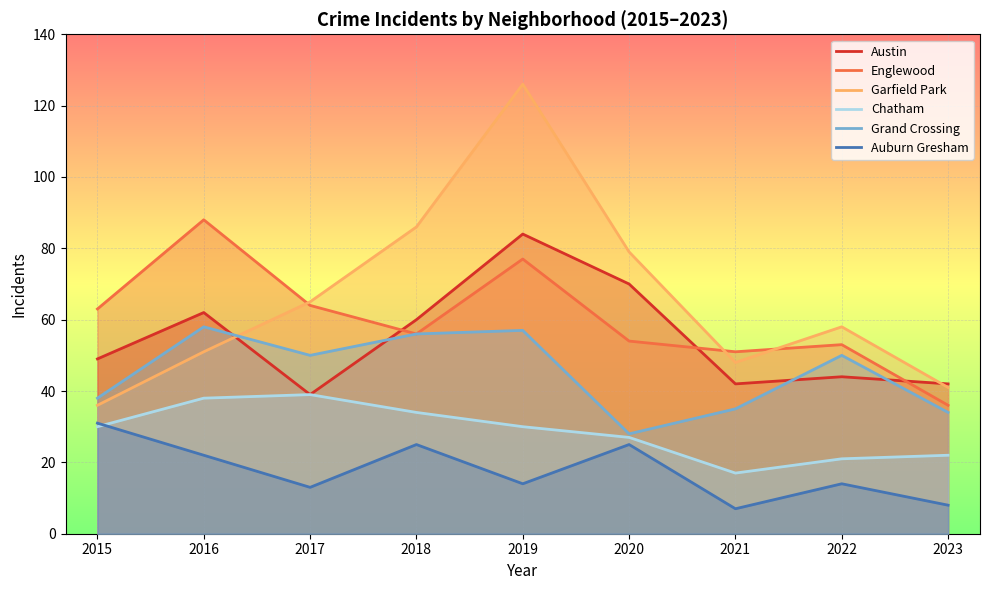

After their last crossing, which series has the higher values: Grand Crossing or Garfield Park?

Garfield Park